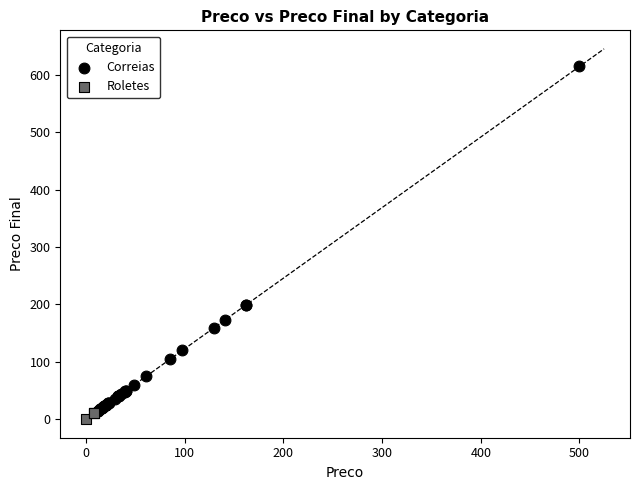

Which series has the widest spread of Y values?

Correias